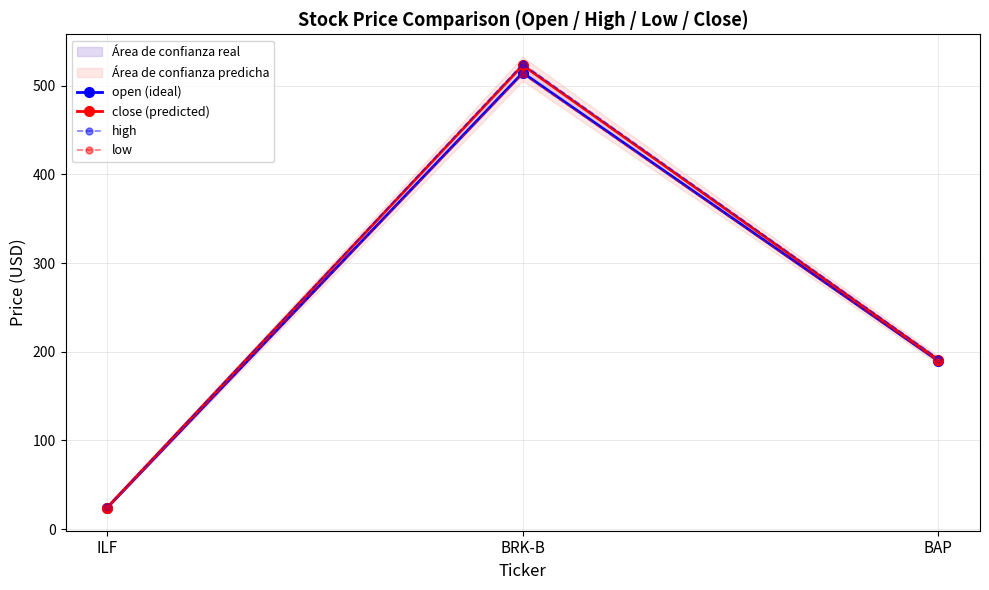

Does the chart have visible grid lines?

Yes